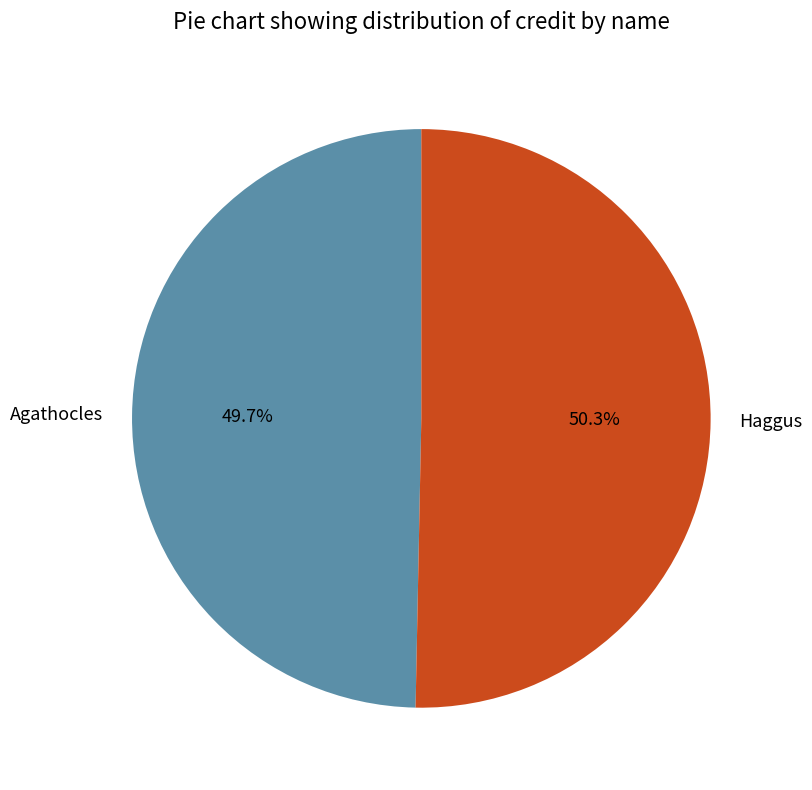

Count the number of slices in the pie.

2